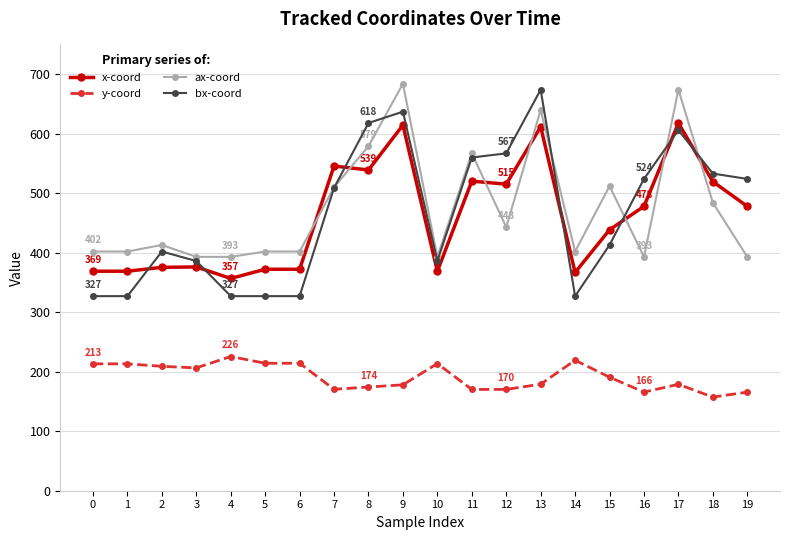

Rank the series at 18 from highest to lowest value.

bx-coord, x-coord, ax-coord, y-coord